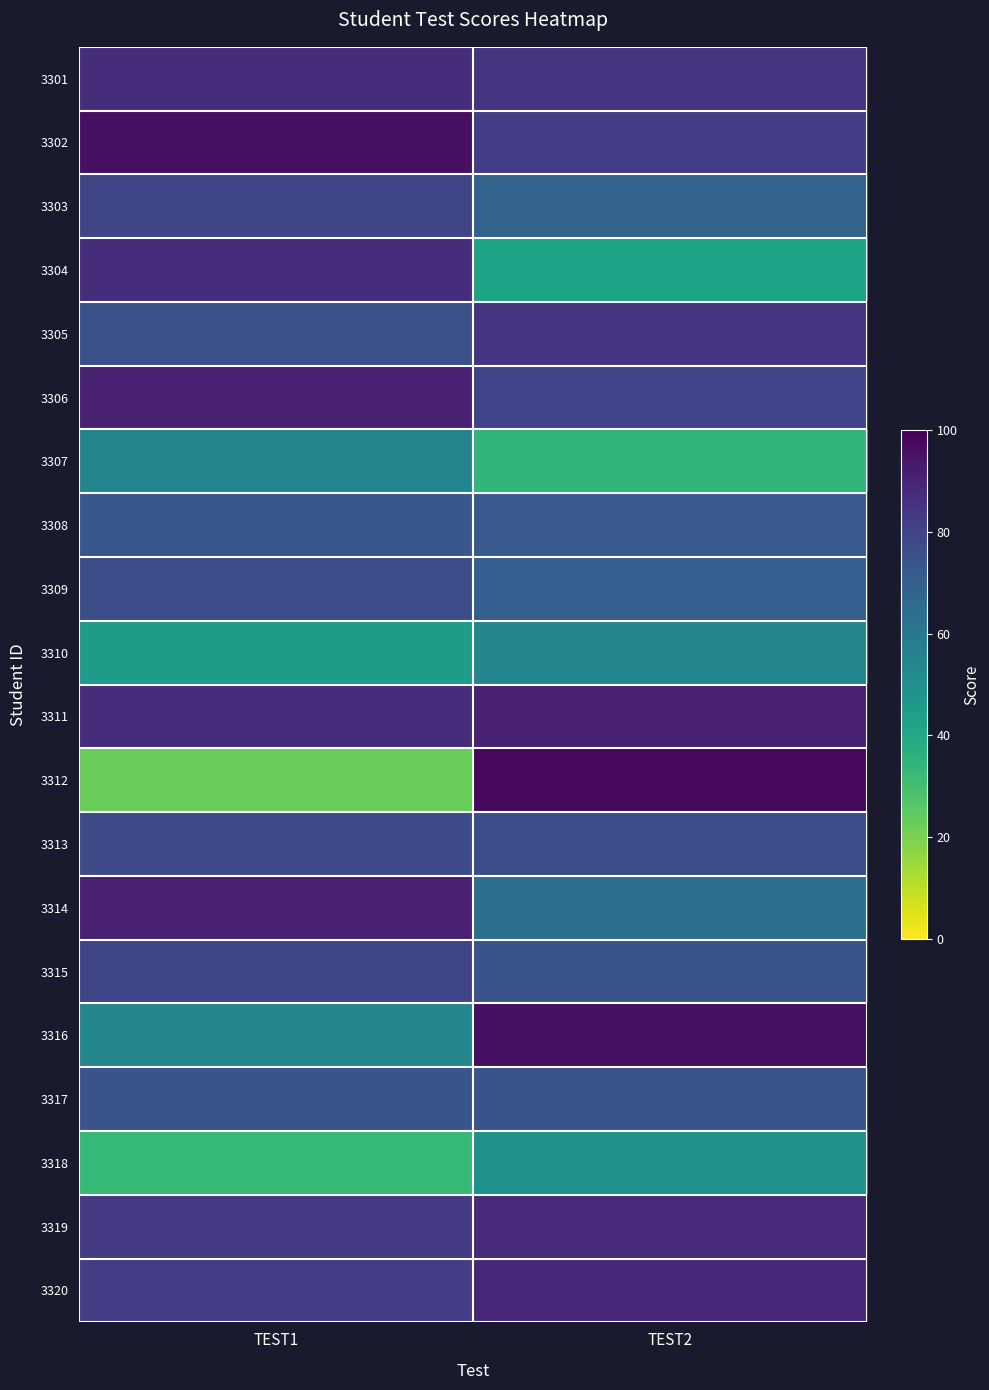

Reading left to right, list all the values displayed in this chart.

3301: TEST1=87	TEST2=85
3302: TEST1=96	TEST2=82
3303: TEST1=79	TEST2=68
3304: TEST1=87	TEST2=42
3305: TEST1=75	TEST2=85
3306: TEST1=91	TEST2=80
3307: TEST1=55	TEST2=34
3308: TEST1=73	TEST2=72
3309: TEST1=76	TEST2=70
3310: TEST1=45	TEST2=54
3311: TEST1=87	TEST2=91
3312: TEST1=23	TEST2=98
3313: TEST1=77	TEST2=76
3314: TEST1=91	TEST2=63
3315: TEST1=79	TEST2=74
3316: TEST1=54	TEST2=96
3317: TEST1=74	TEST2=74
3318: TEST1=33	TEST2=49
3319: TEST1=83	TEST2=88
3320: TEST1=82	TEST2=89